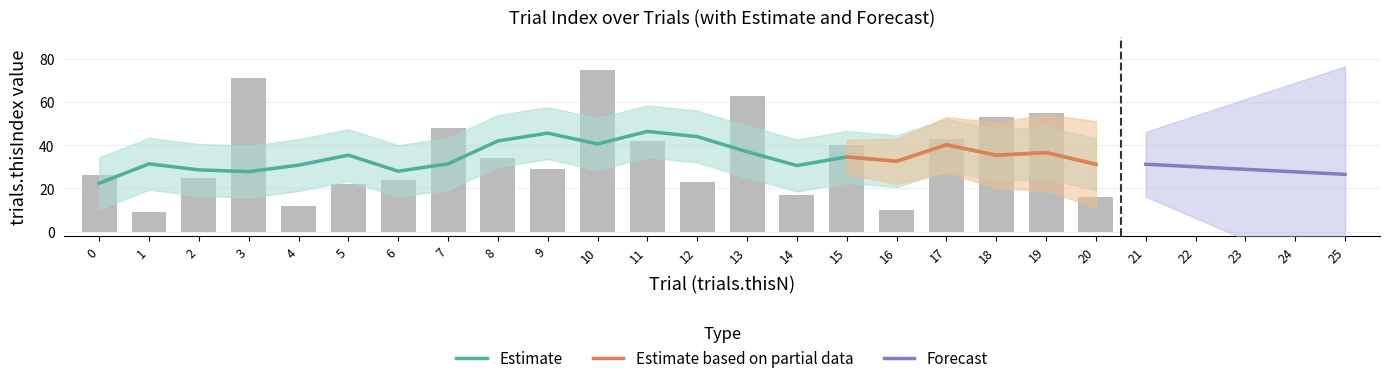

What is the average value of the trials.thisN series?

10